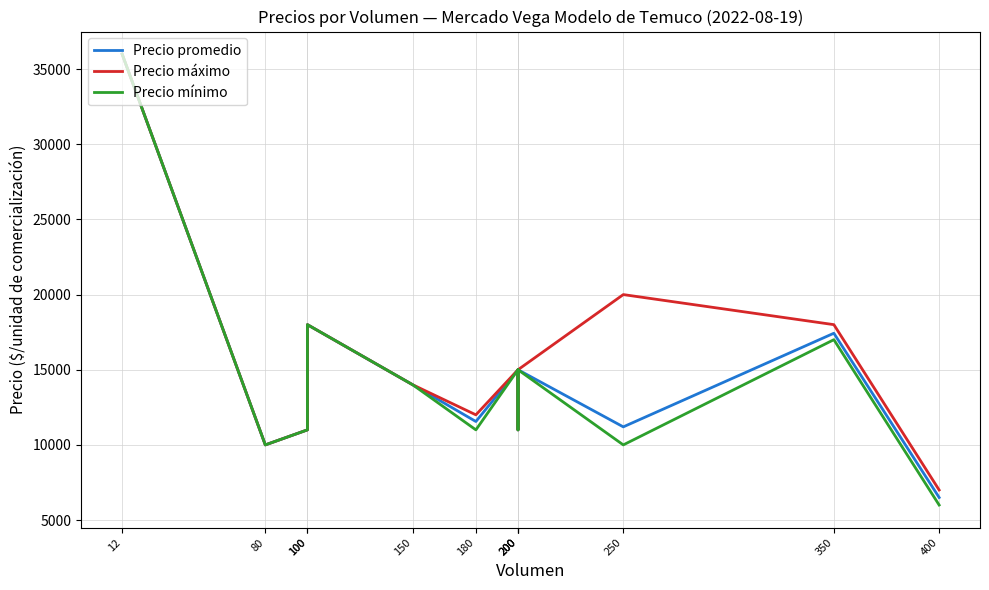

How many lines are shown in the chart?

3